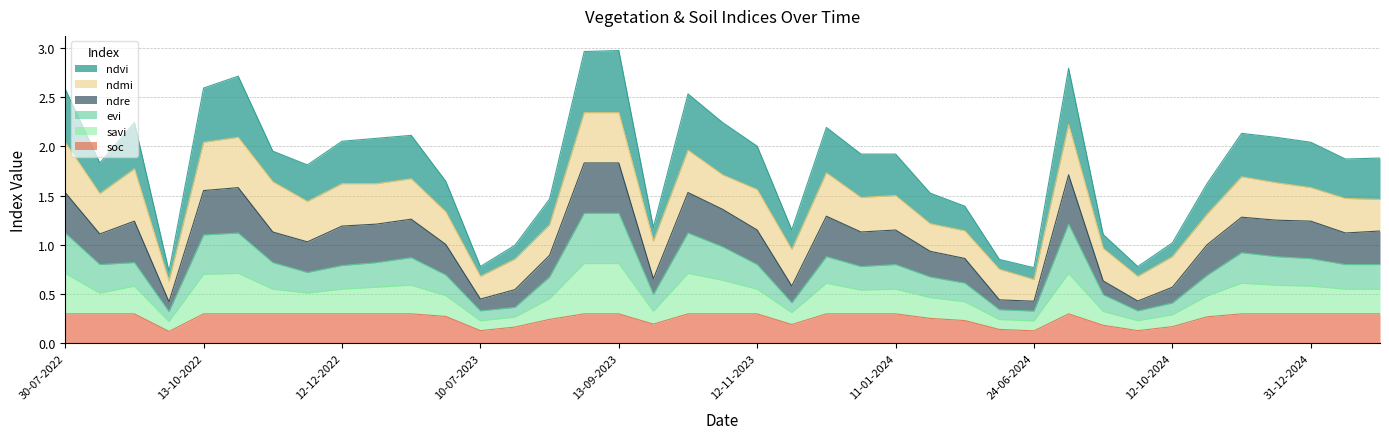

True or false: ndvi has a value of 0.7 at 30-07-2022.

False